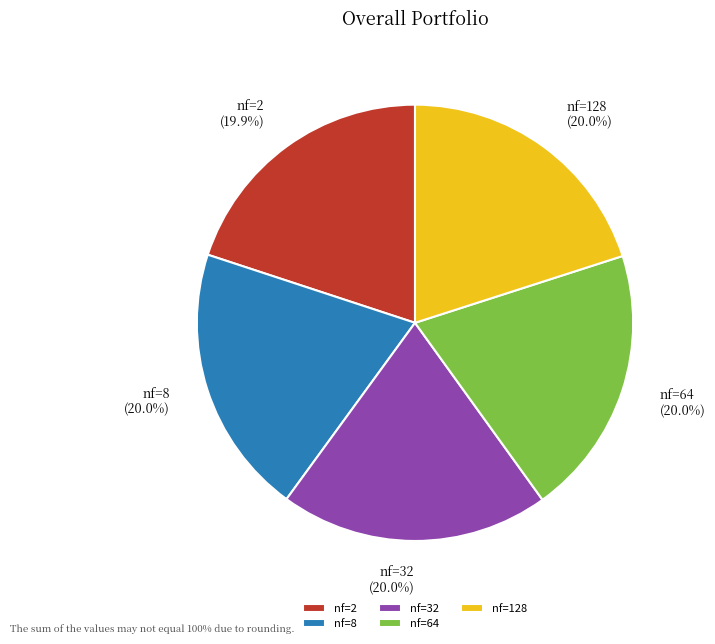

Do nf=64 and nf=128 together represent more than half of the pie?

No